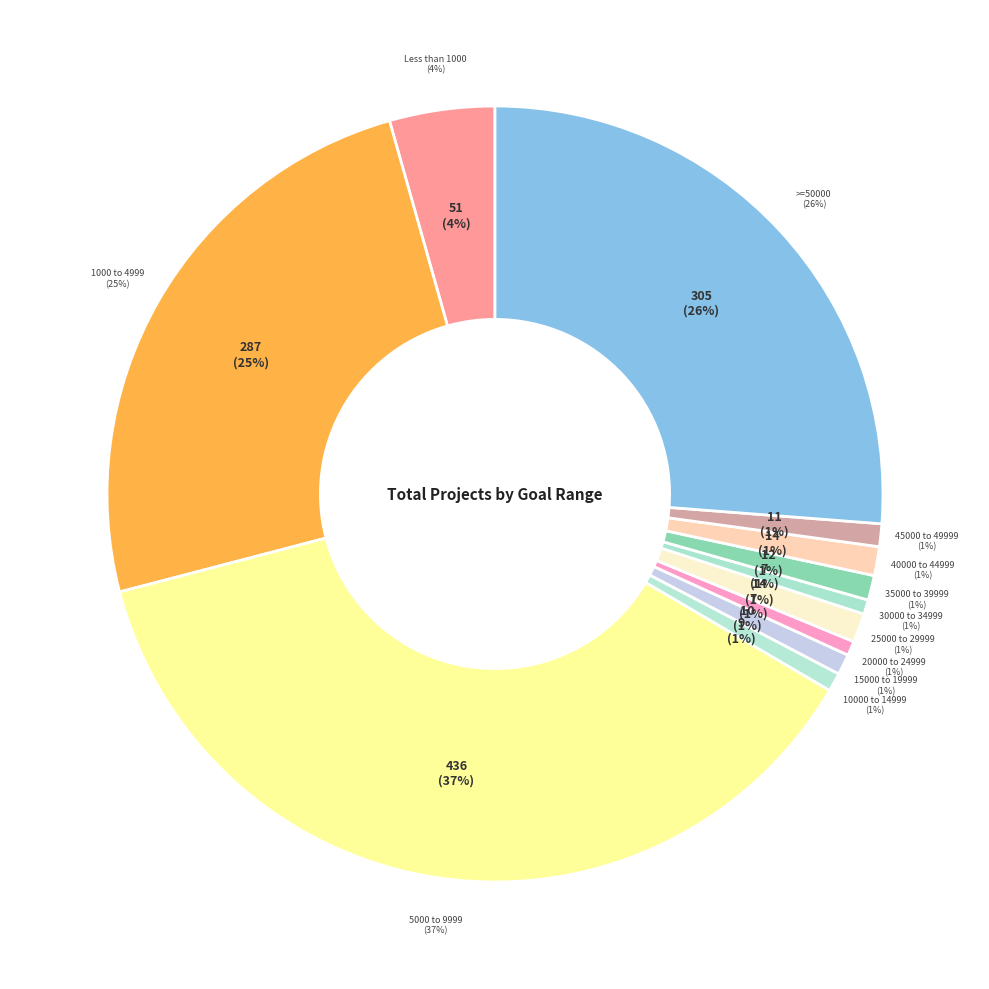

To the nearest percent, what percentage of the pie is 1000 to 4999?

25%